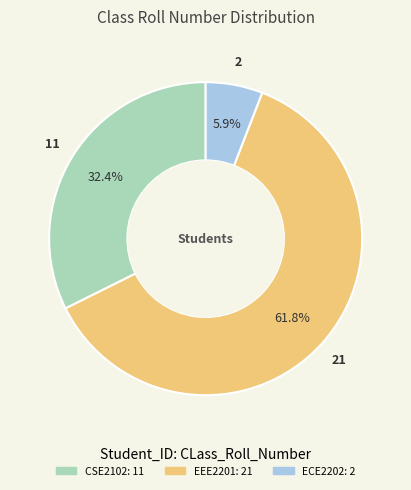

Is EEE2201 the majority of the pie?

Yes